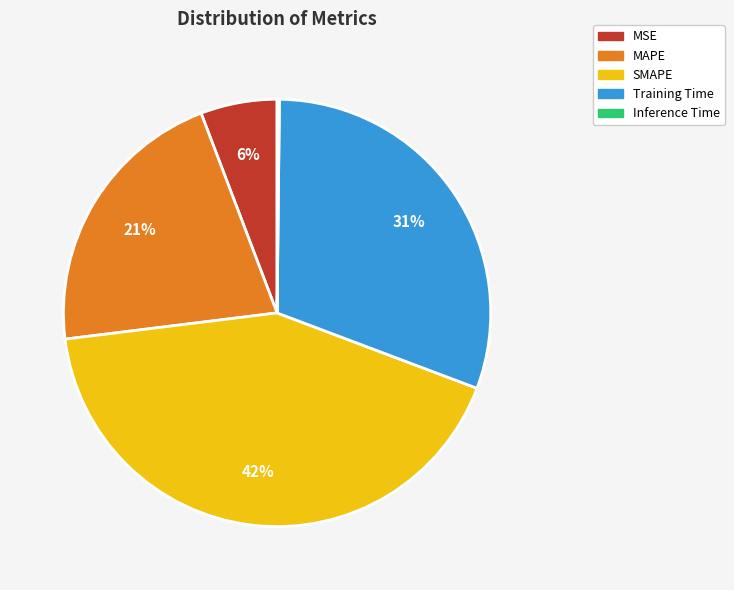

Is it true that MAPE is 21% of the pie?

True